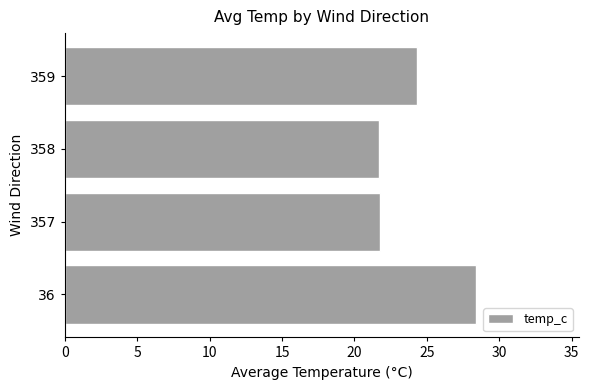

At which label is the value closest to 25?

359